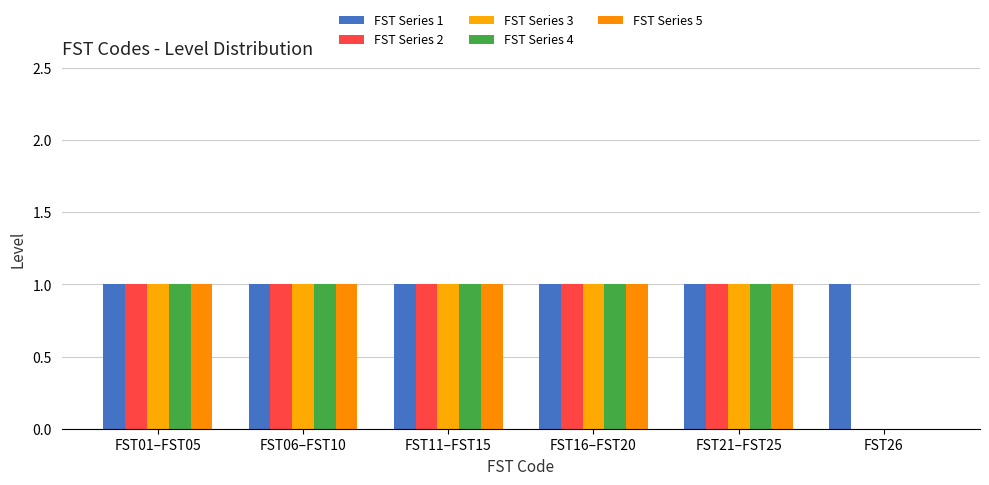

The FST Series 2 series shows 1 at FST06–FST10. True or false?

True